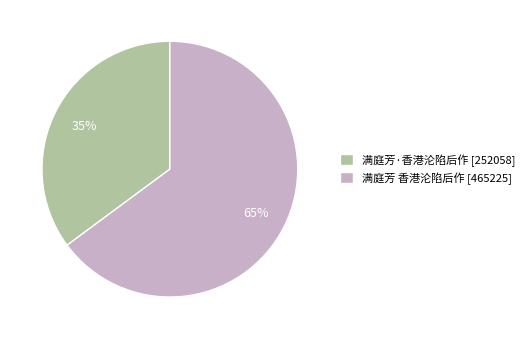

Which slice is the largest?

满庭芳 香港沦陷后作